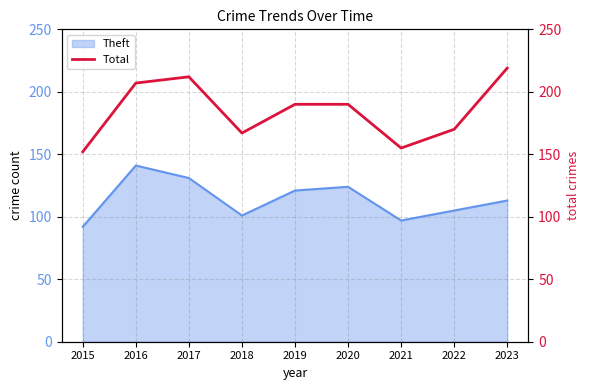

Which category has the lowest value in the Theft series?

2015